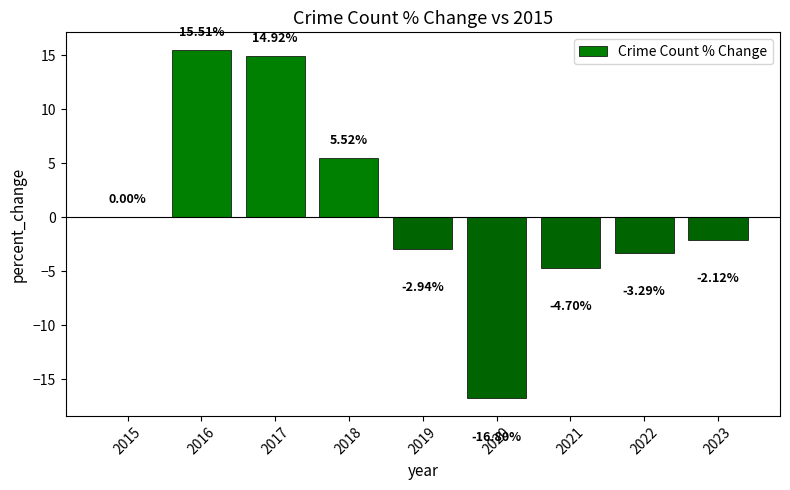

What is the change in value from 2016 to 2018?

-10.0